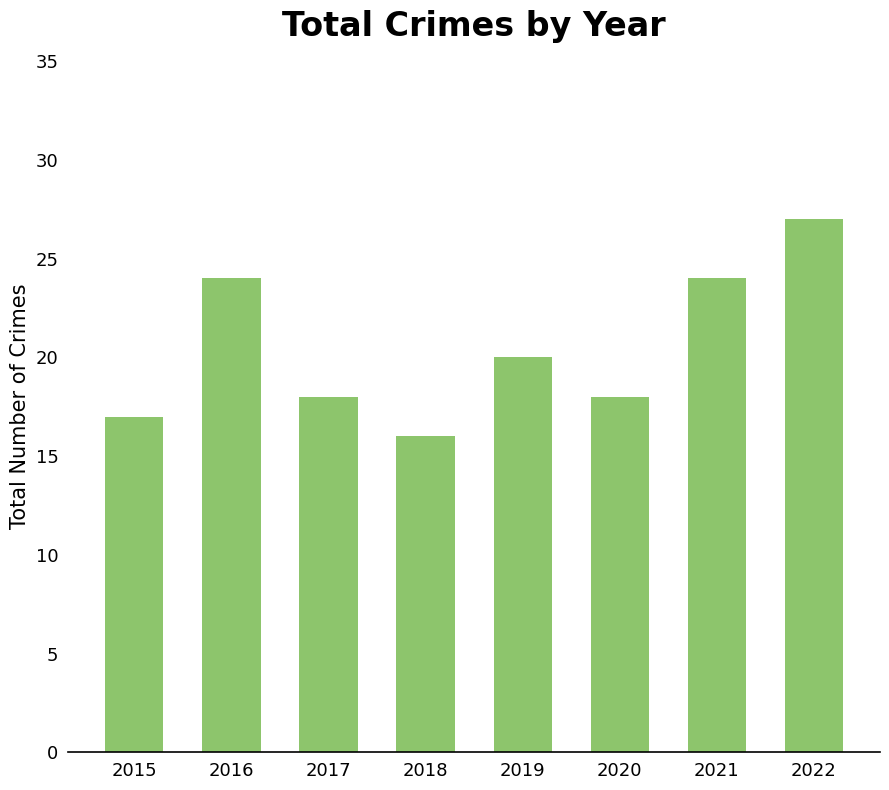

Are the bars horizontal?

No